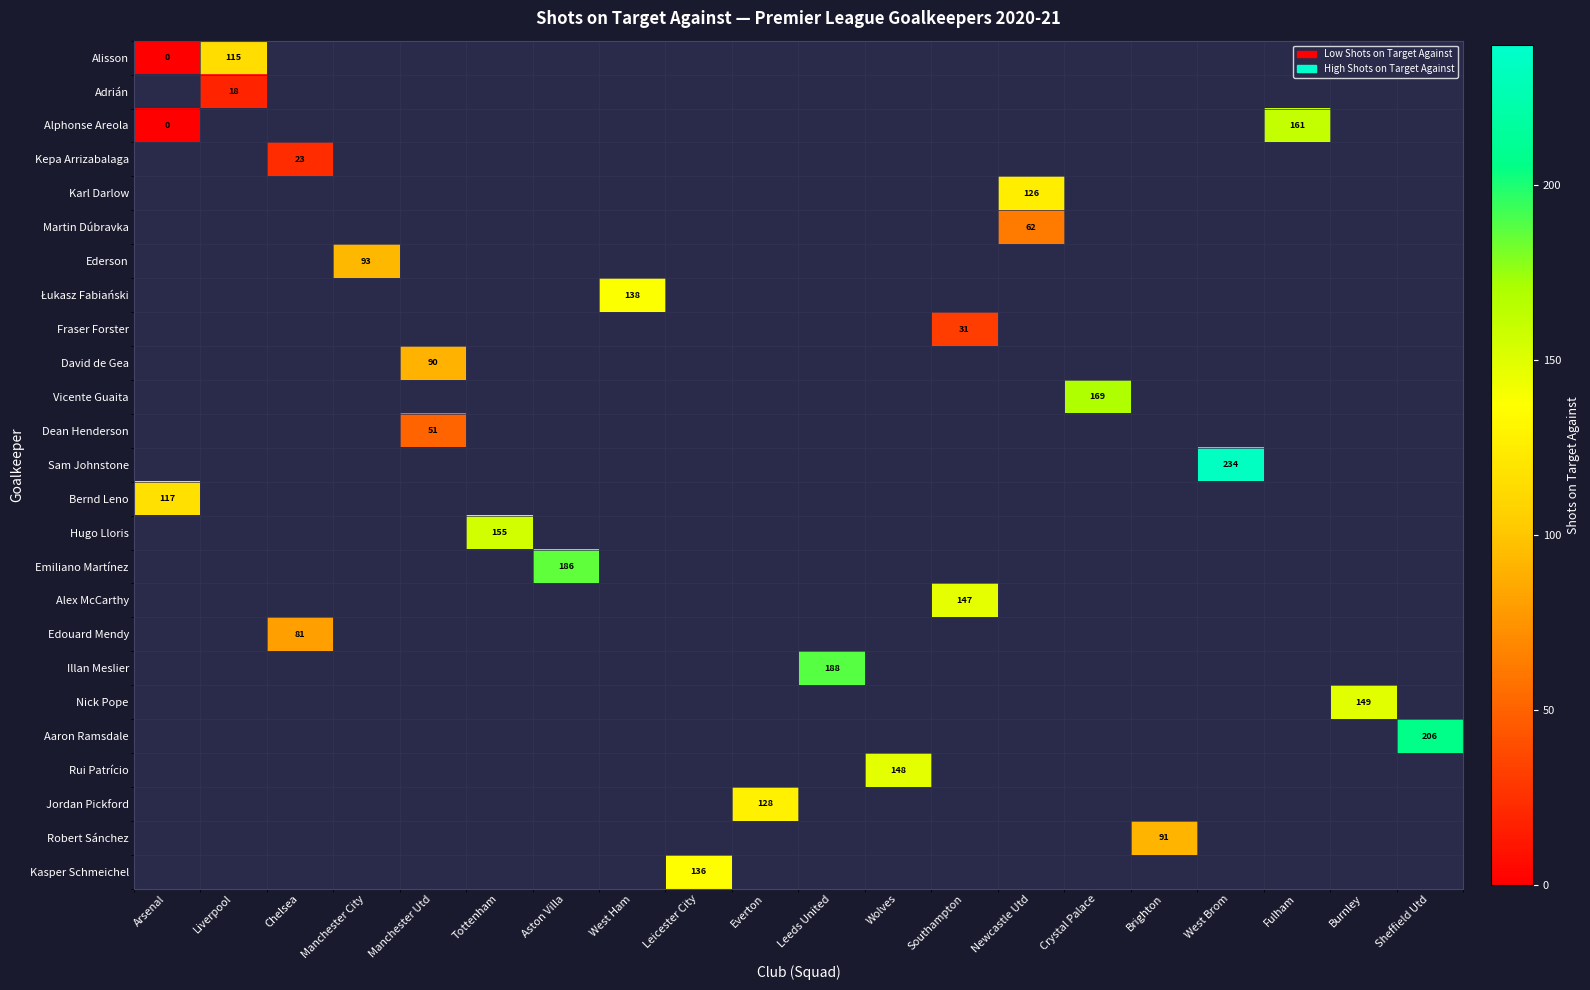

Which series has the widest spread of values?

Alphonse Areola